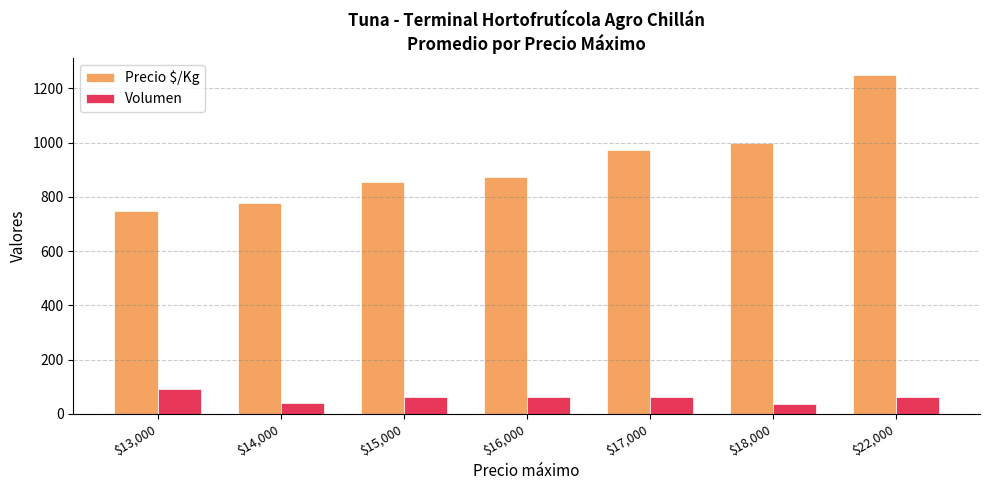

At which label is Precio $/Kg closest to 998?

$18,000